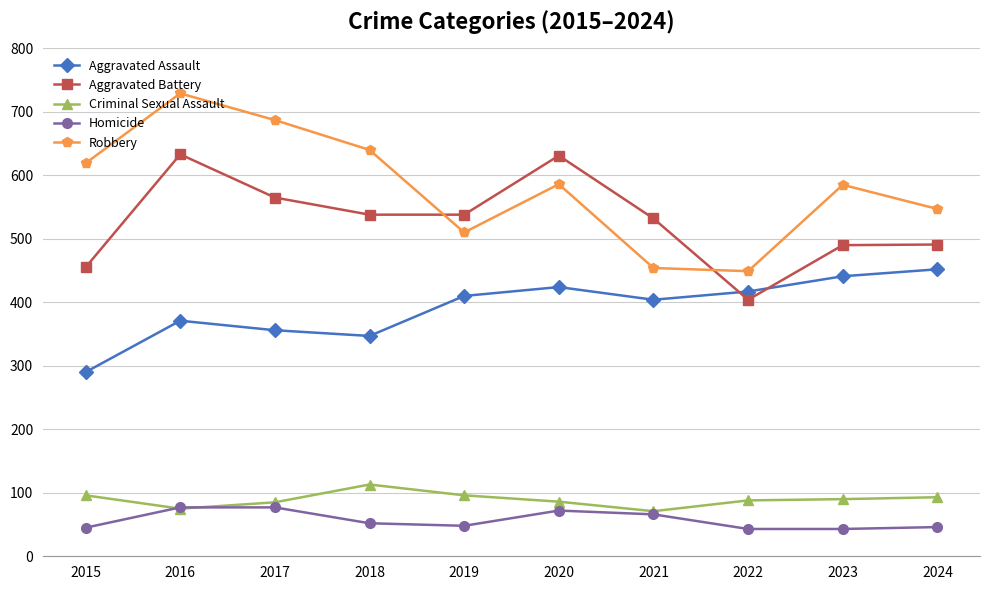

Is the value of Homicide at 2023 greater than the value of Criminal Sexual Assault at 2018?

No